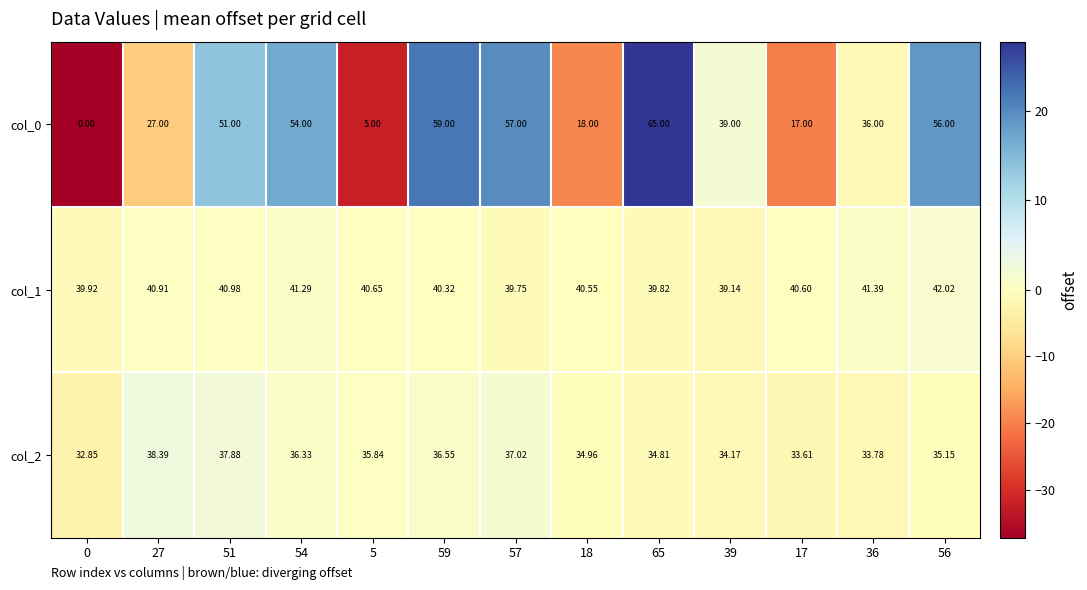

Is the value of col_2 at 51 greater than the value of col_1 at 56?

No